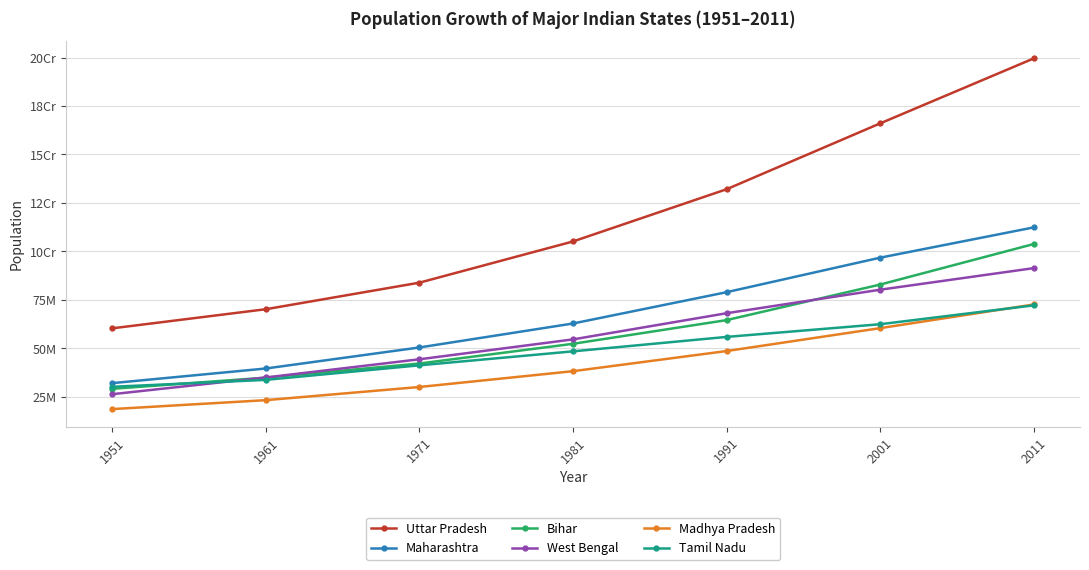

Which category has the highest value in the West Bengal series?

2011